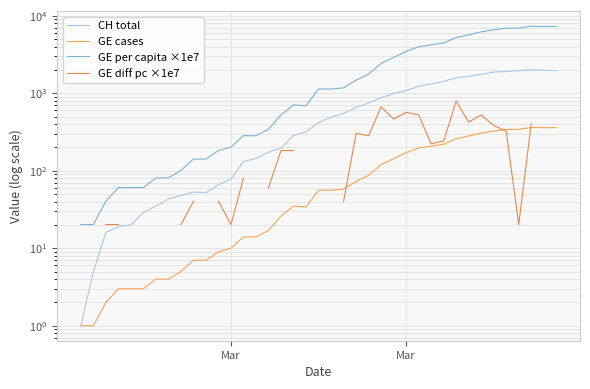

The value of GE cases at 34 is 541.6. True or false?

False